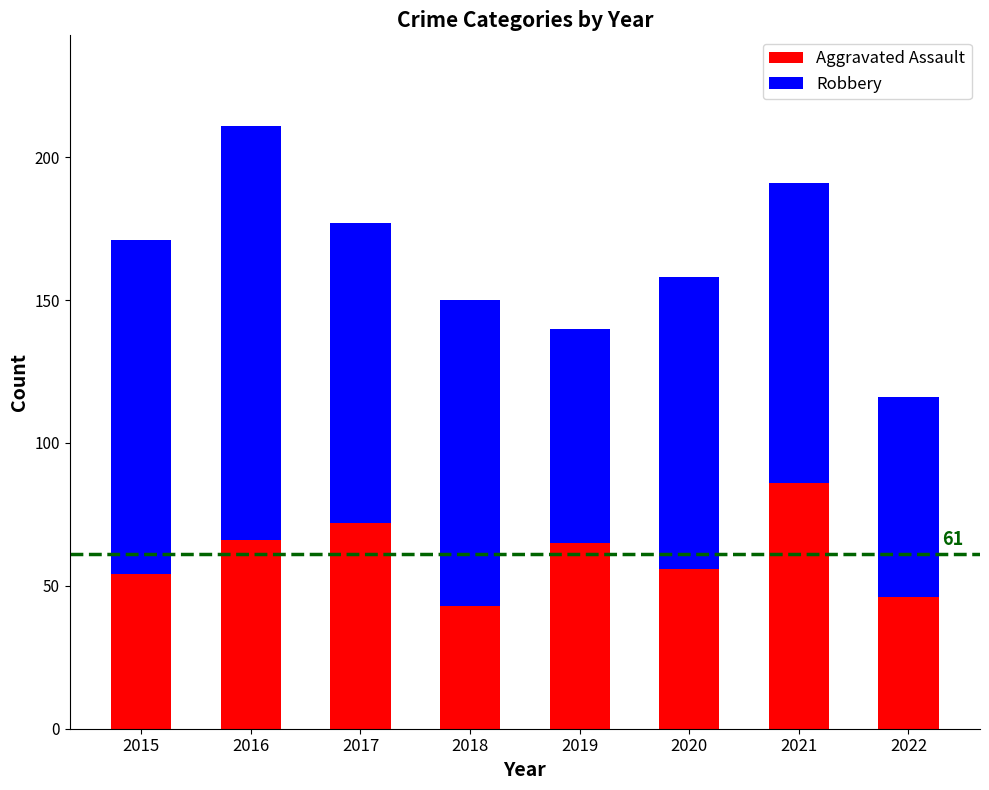

How many bars are there in total?

8